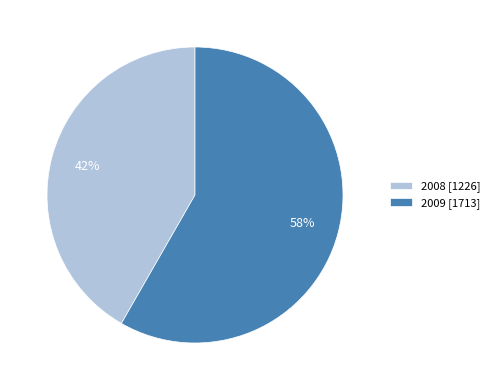

To the nearest percent, what is the average slice percentage?

50%